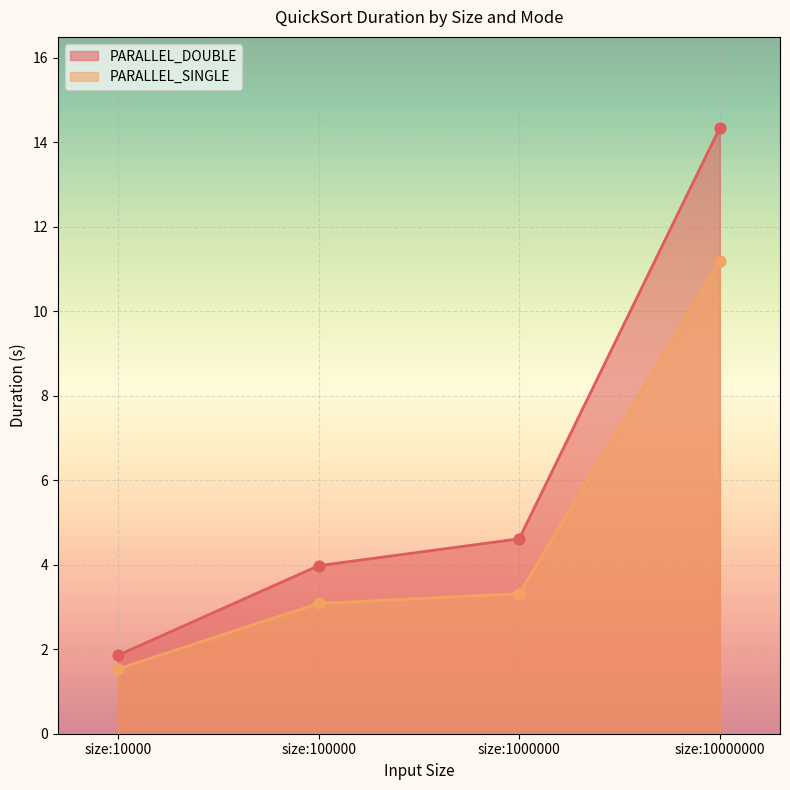

At how many categories does at least one series exceed 14?

1